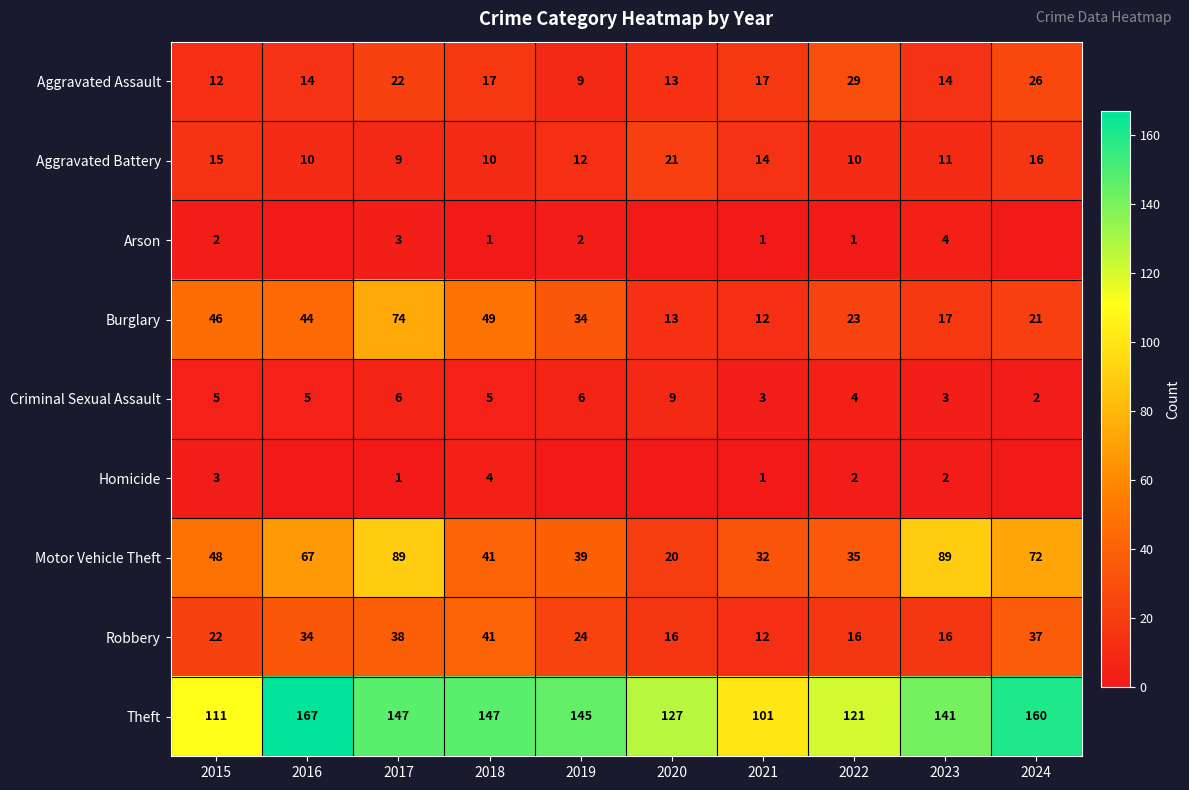

True or false: Arson has a value of 2 at 2018.

False